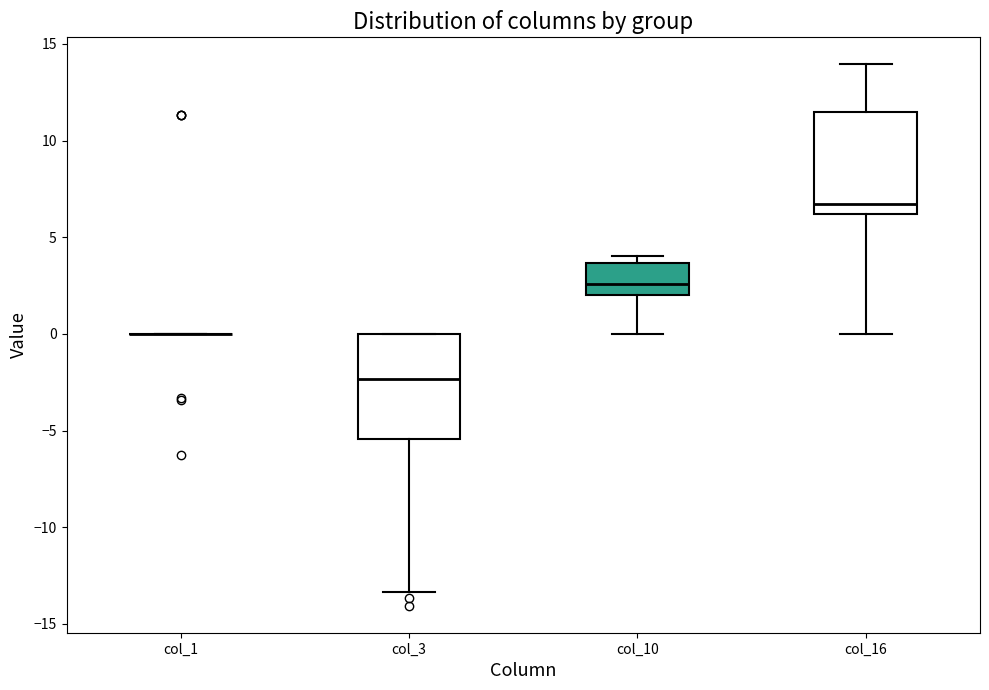

Where is the upper edge of the box for col_3 on the y-axis? The values are not printed on the chart, so give them approximately, as read against the axis.

0.0